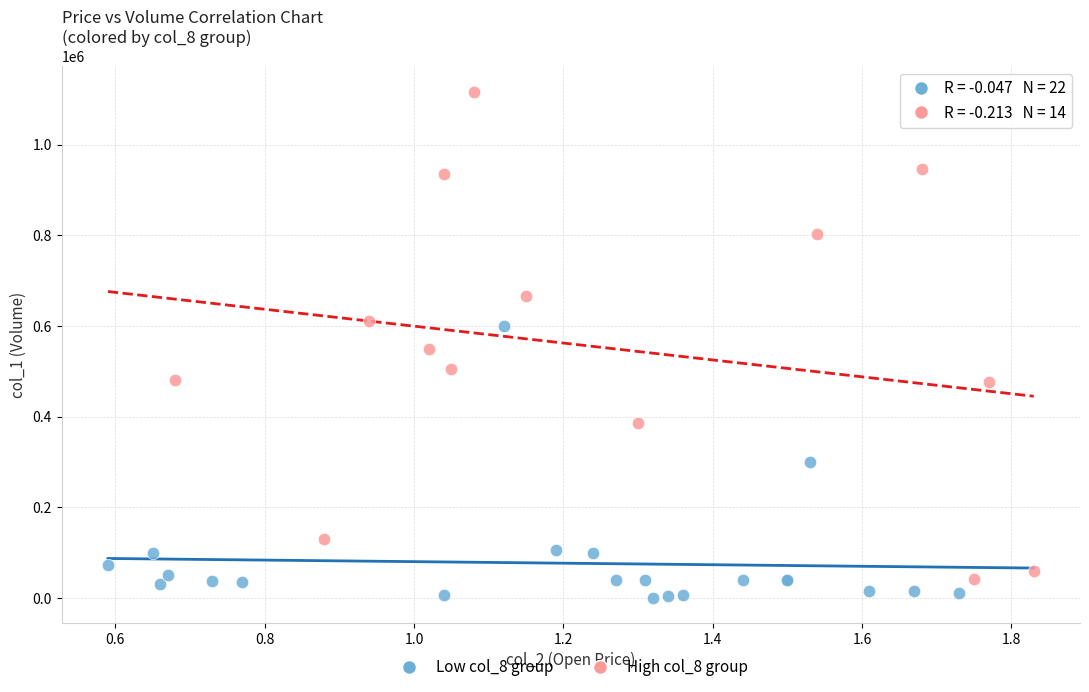

Which series has the largest Y range (max minus min)?

High col_8 group